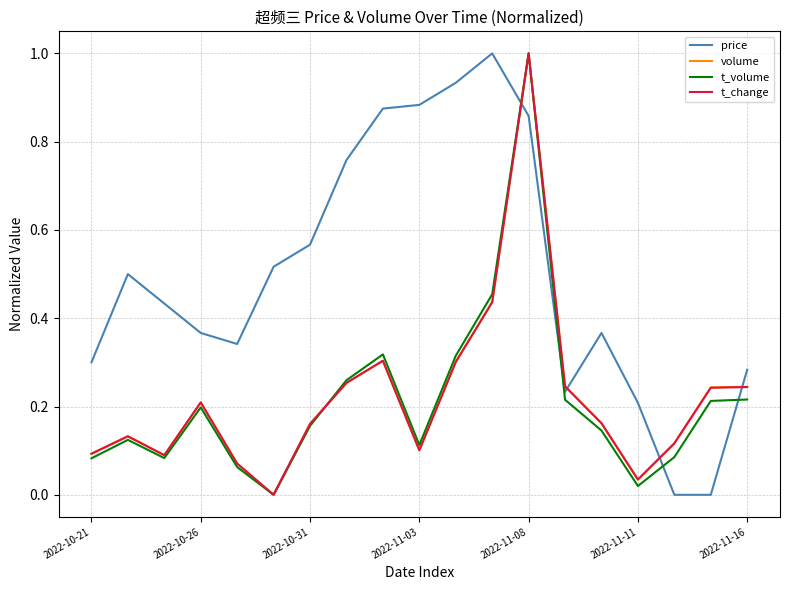

How many intersections are there between price and t_change?

4